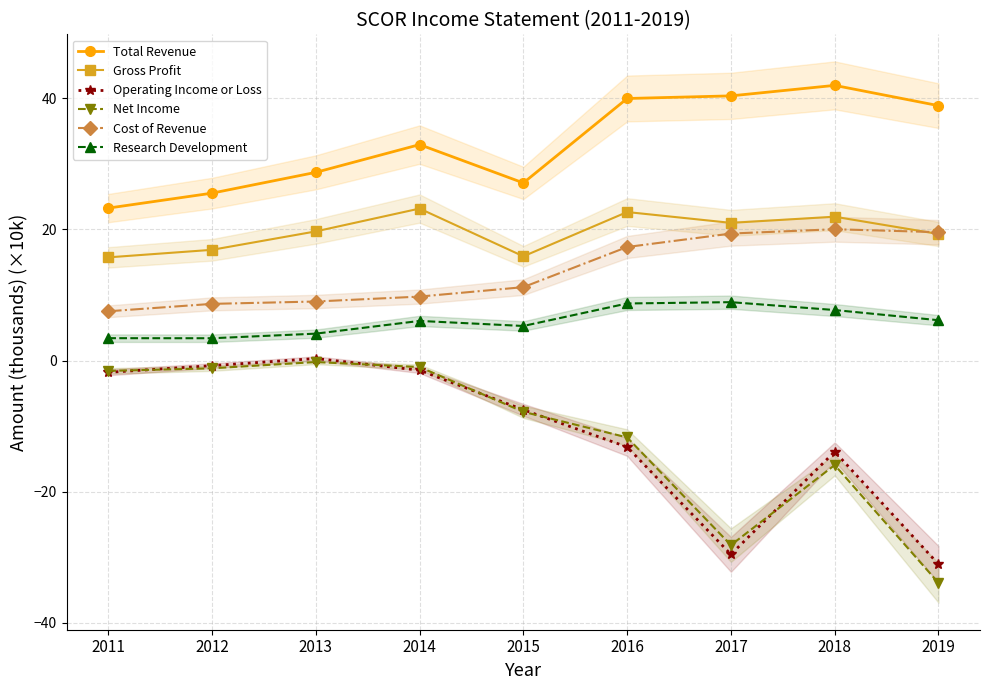

What is the value of the Cost of Revenue point at the 3rd from the left?

9.0